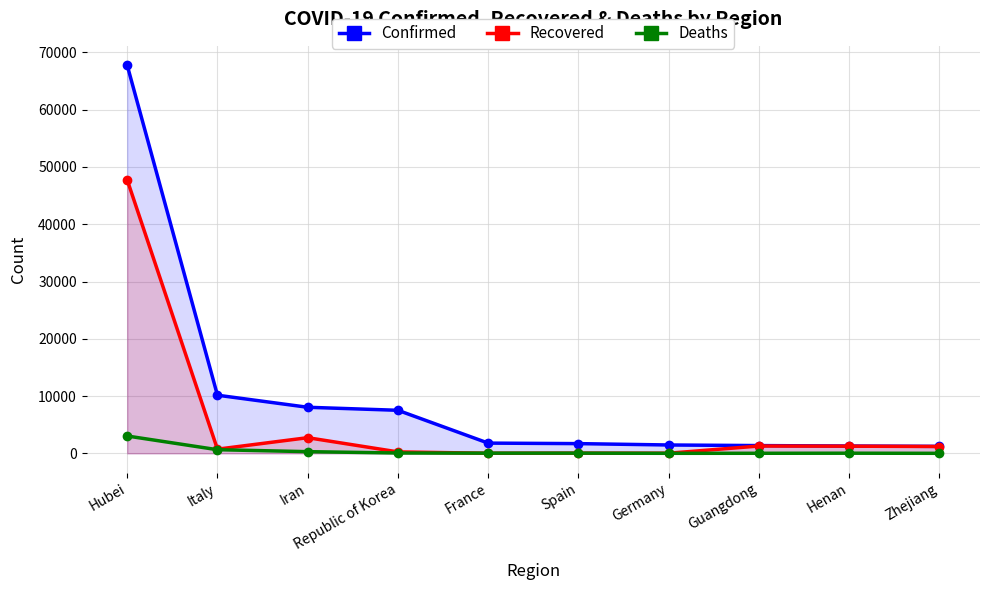

What is the total value across all series at Zhejiang?

2407